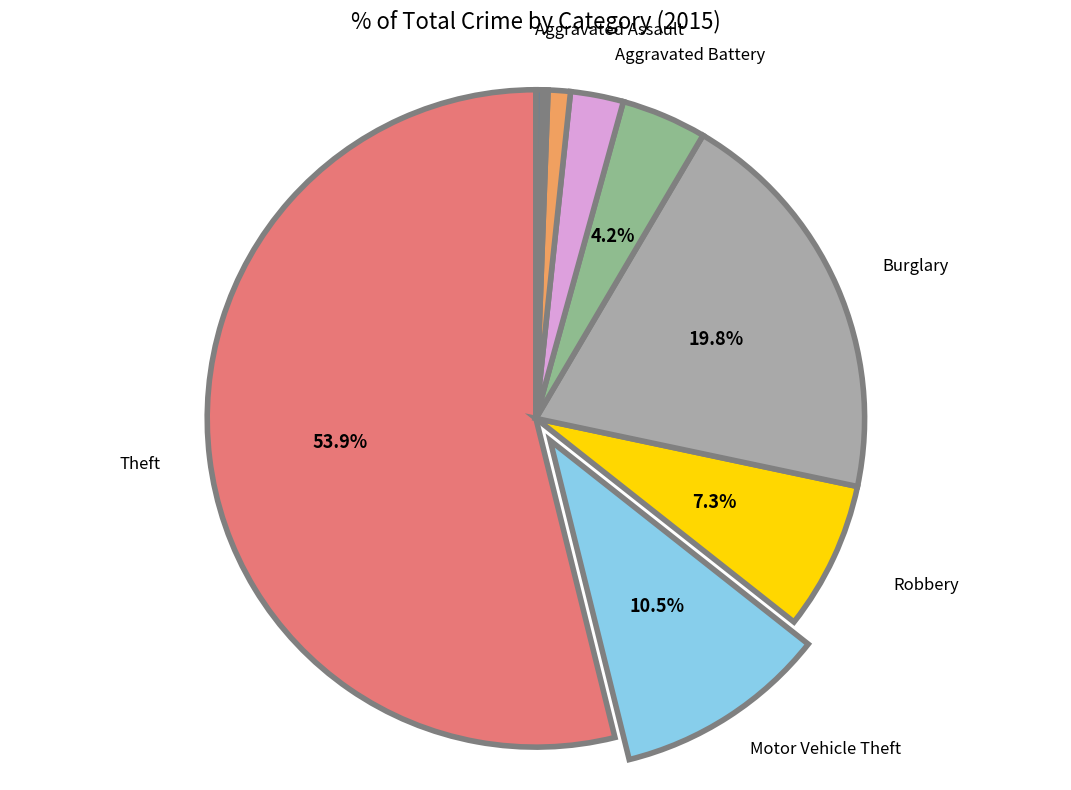

Is there any slice that represents more than half of the pie?

Yes